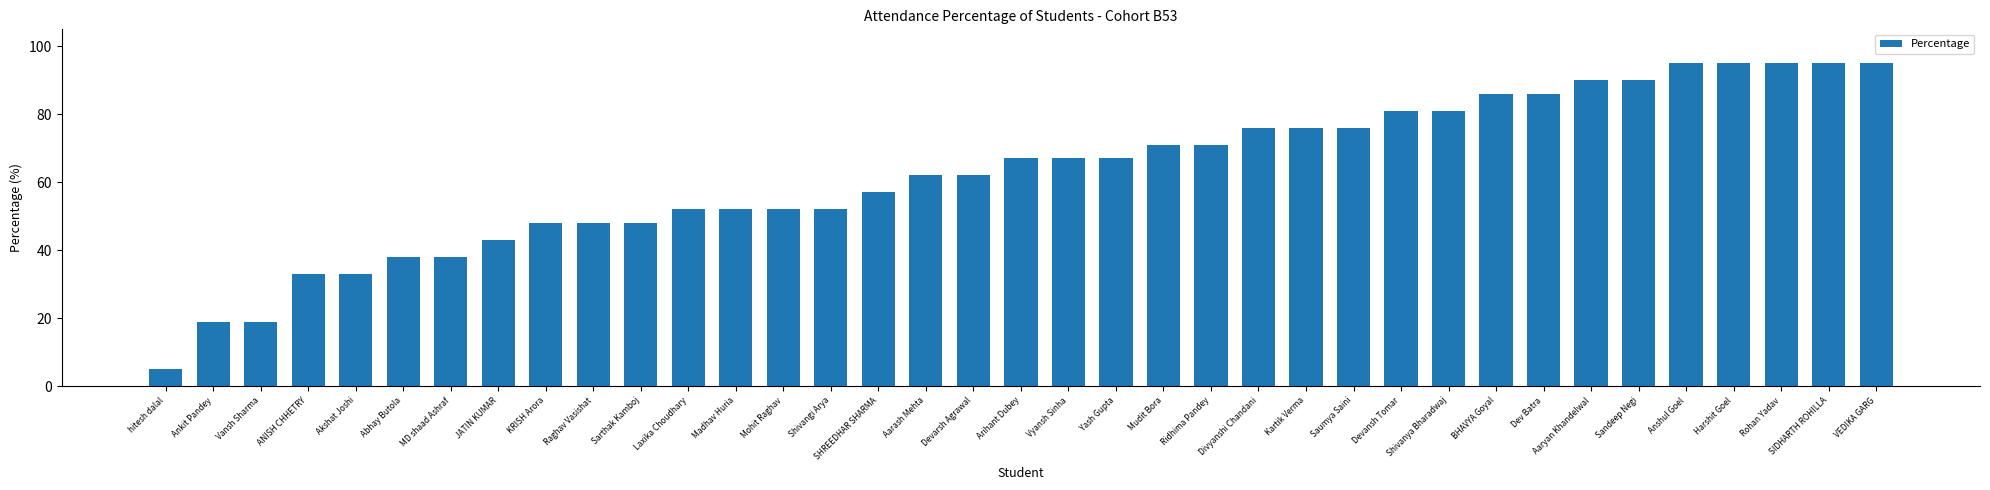

Is it true that the value at Shivangi Arya is 32?

False